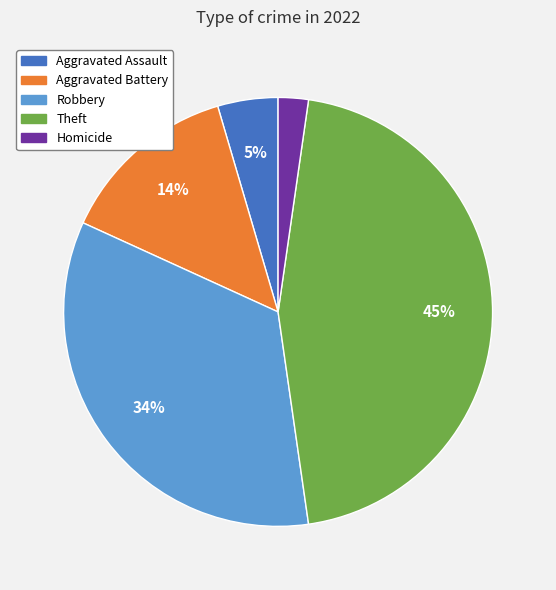

To the nearest percent, what is the average slice percentage?

20%